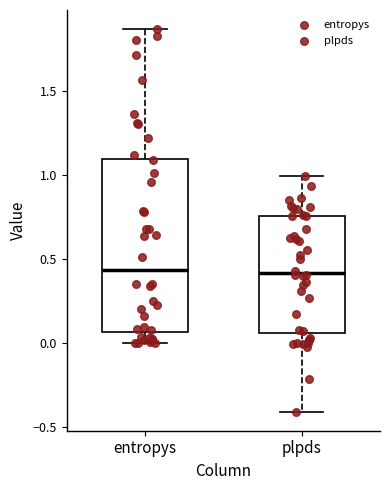

Reading left to right, transcribe this box plot: for each box, give where its median line is, the range the box spans, and where its two whiskers end, as read against the y-axis. The values are not printed on the chart, so give them approximately, as read against the axis.

entropys: median 0.45, box 0.05 to 1.10, whiskers 0.00 to 1.85
plpds: median 0.40, box 0.05 to 0.75, whiskers -0.40 to 1.00